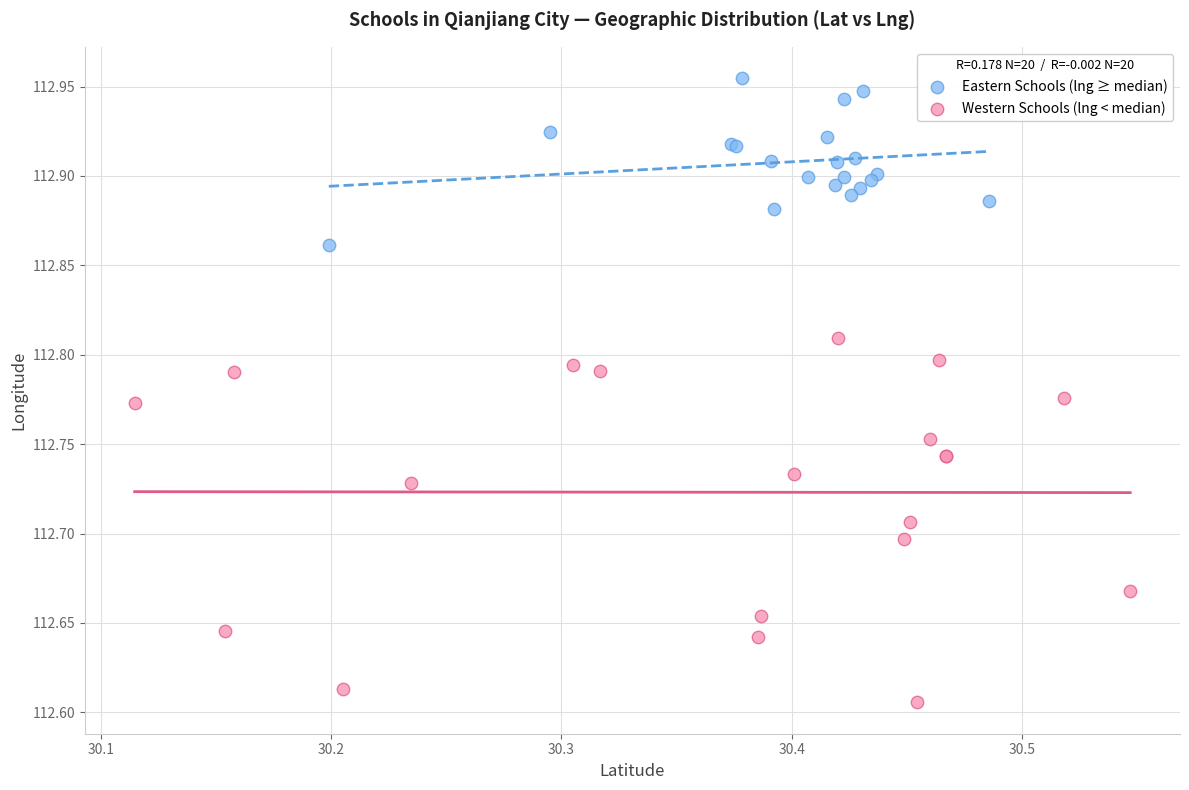

Which series contains the highest Y value?

Eastern Schools (lng ≥ median)